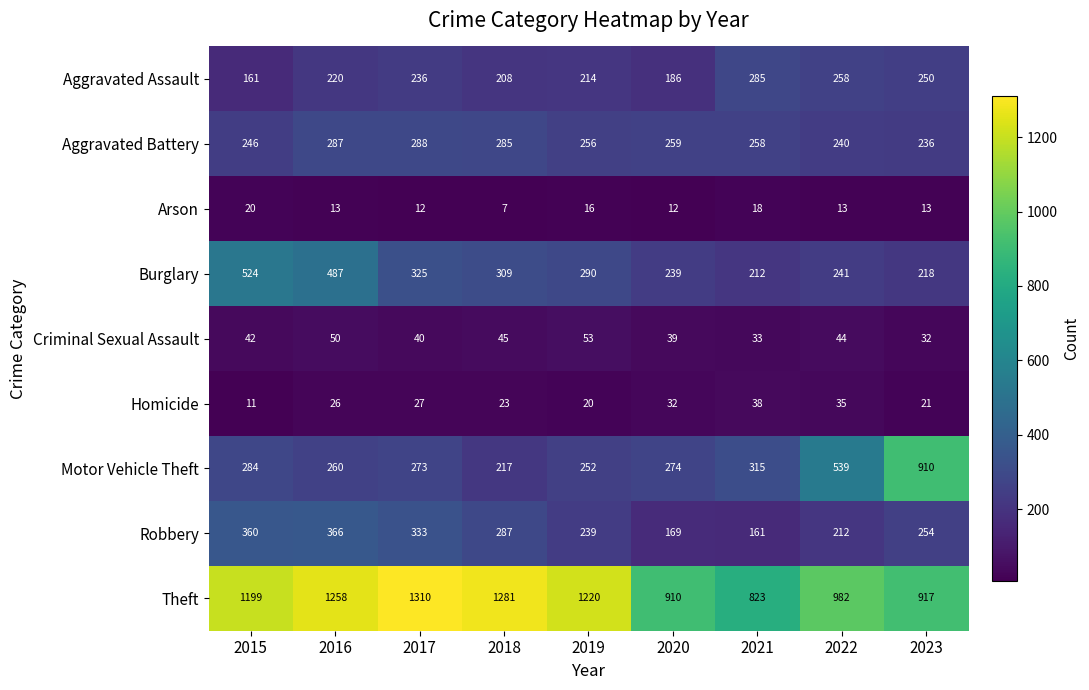

The value of Theft at 2017 is 1310. True or false?

True